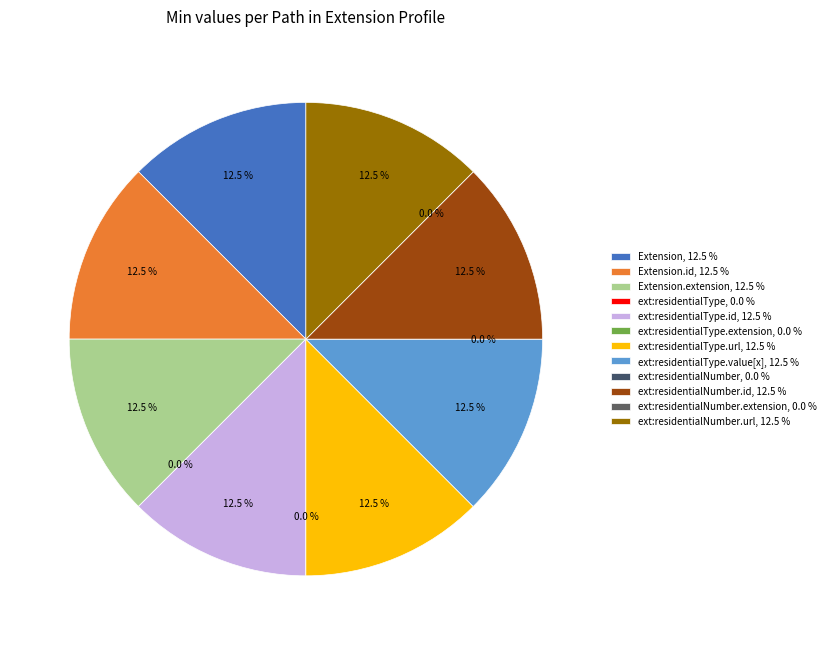

What is the largest slice in the pie chart?

Extension